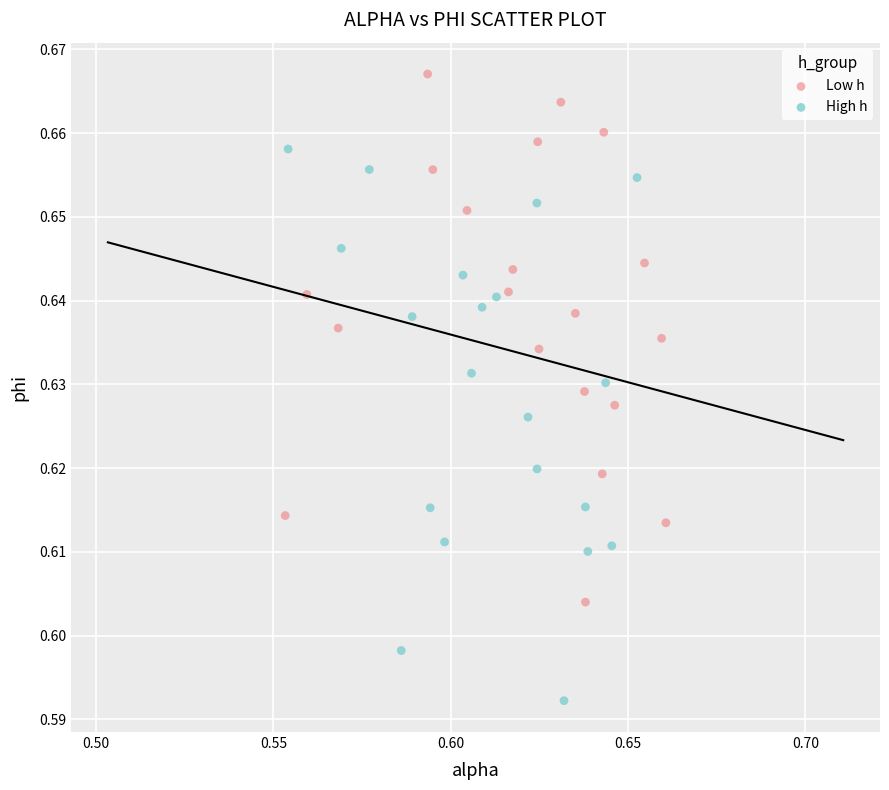

Which series contains the highest Y value?

Low h